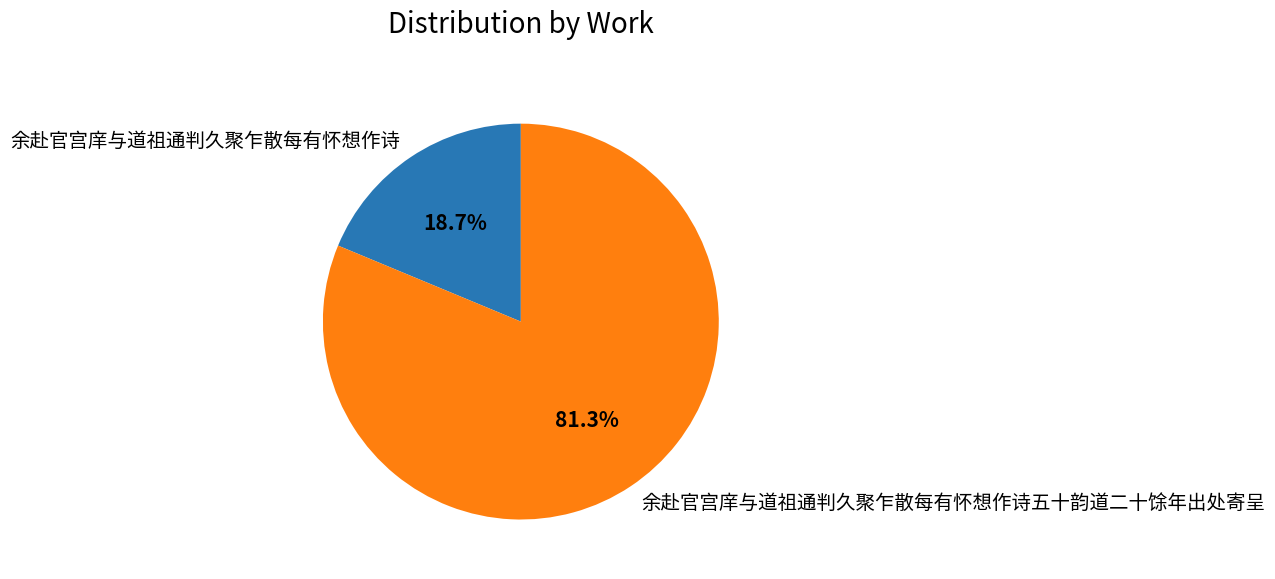

The 余赴官宫庠与道祖通判久聚乍散每有怀想作诗 slice represents 19% of the pie. True or false?

True